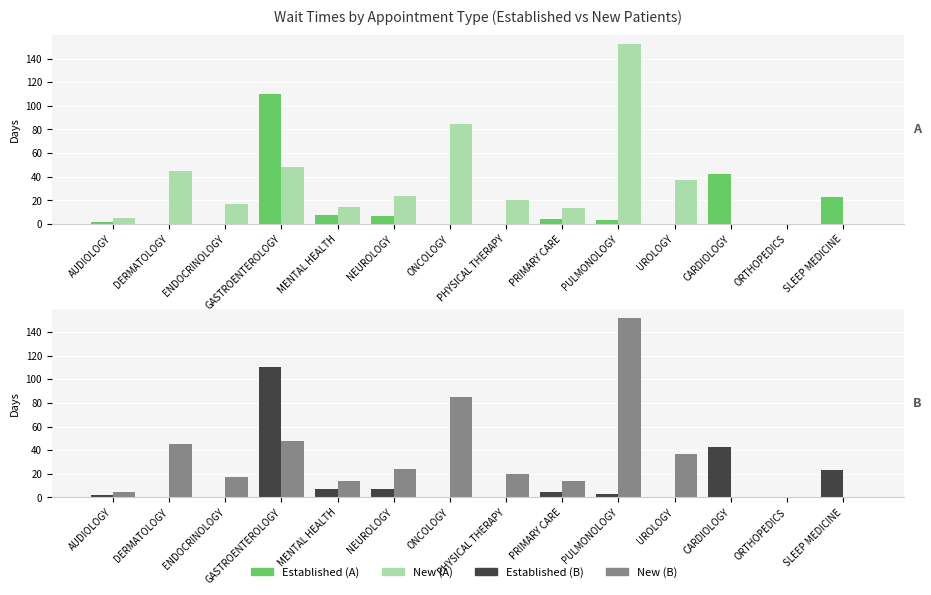

At which category does the chart reach its minimum across all series?

DERMATOLOGY